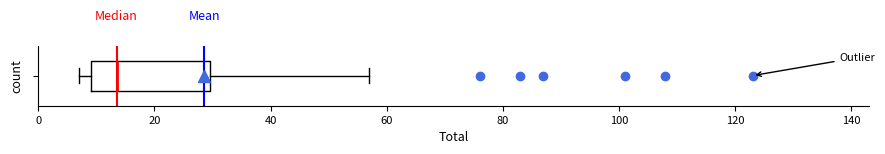

Transcribe this box plot: give where the median line is, the range the box spans, and where the two whiskers end, as read against the x-axis. The values are not printed on the chart, so give them approximately, as read against the axis.

median 14, box 10 to 30, whiskers 8 to 58